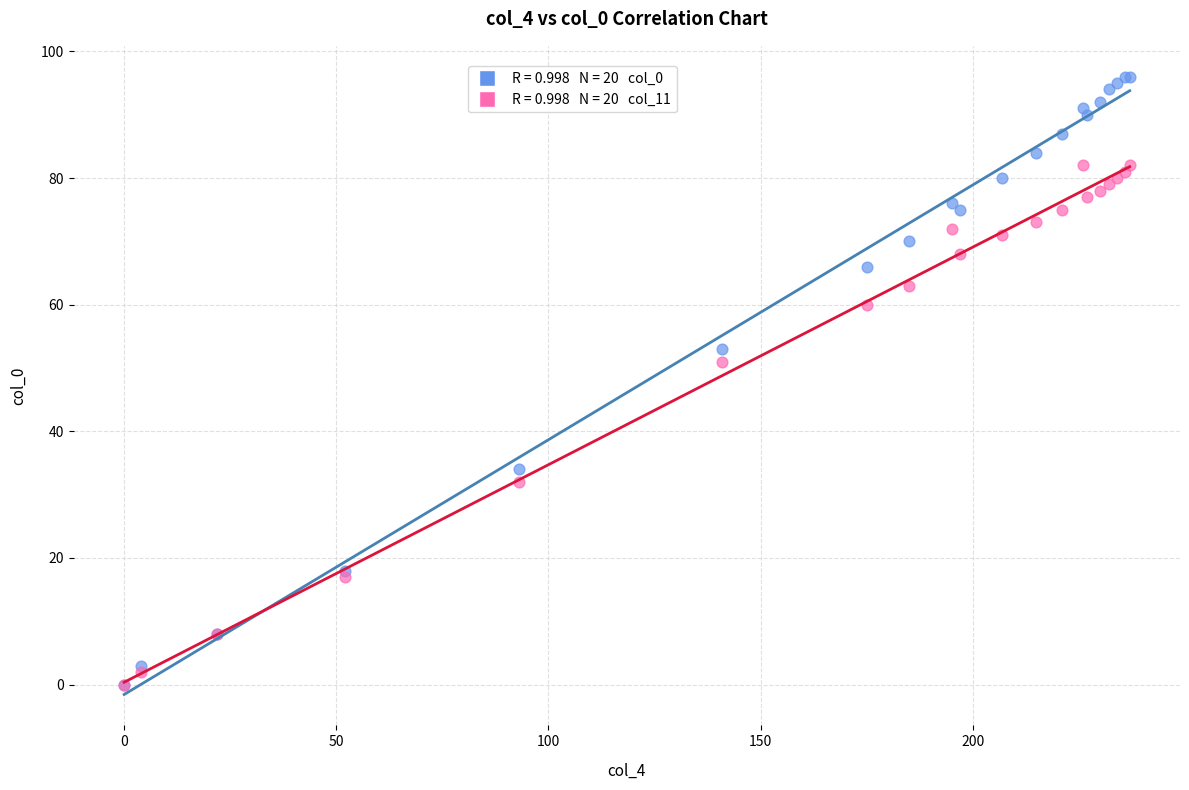

Across all series, what Y value is closest to 48?

51